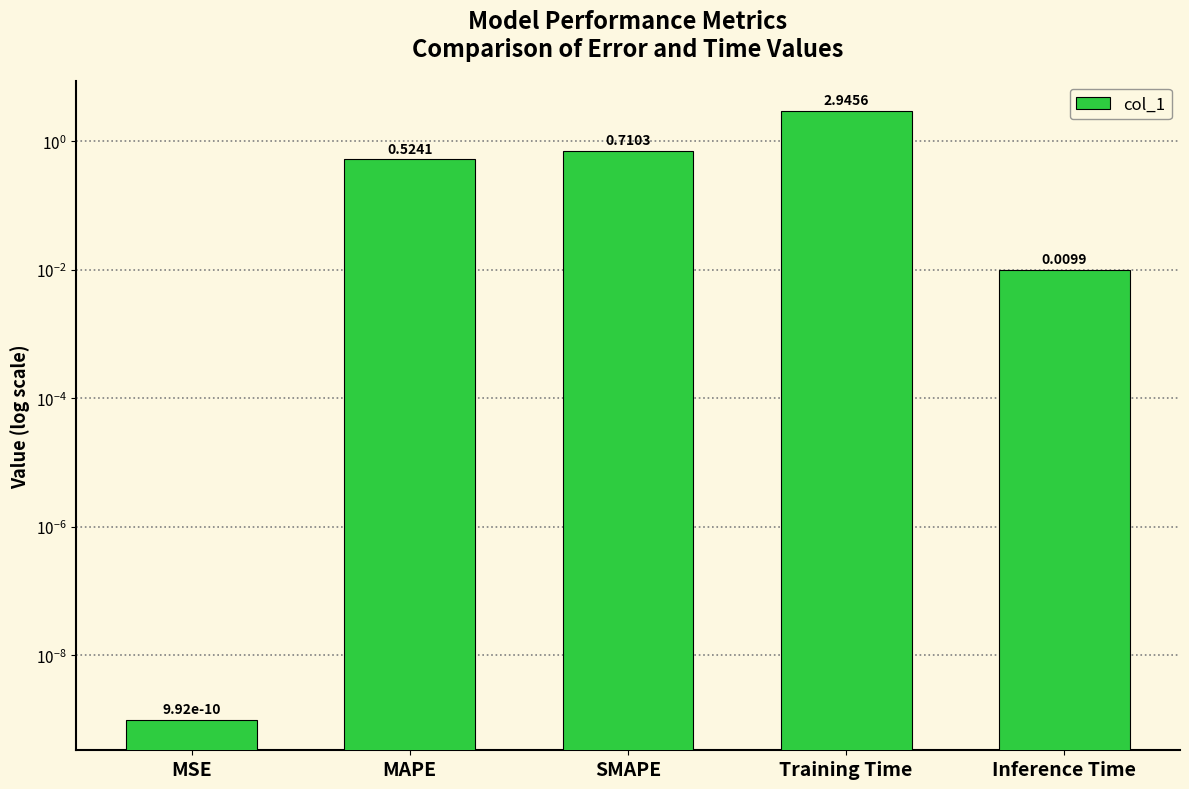

Reading right to left, extract all data points from this chart.

Inference Time=0.0	Training Time=2.9	SMAPE=0.7	MAPE=0.5	MSE=0.0